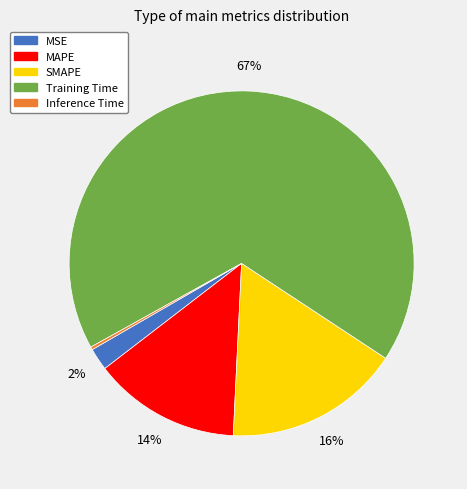

Do MSE and Training Time together represent more than half of the pie?

Yes